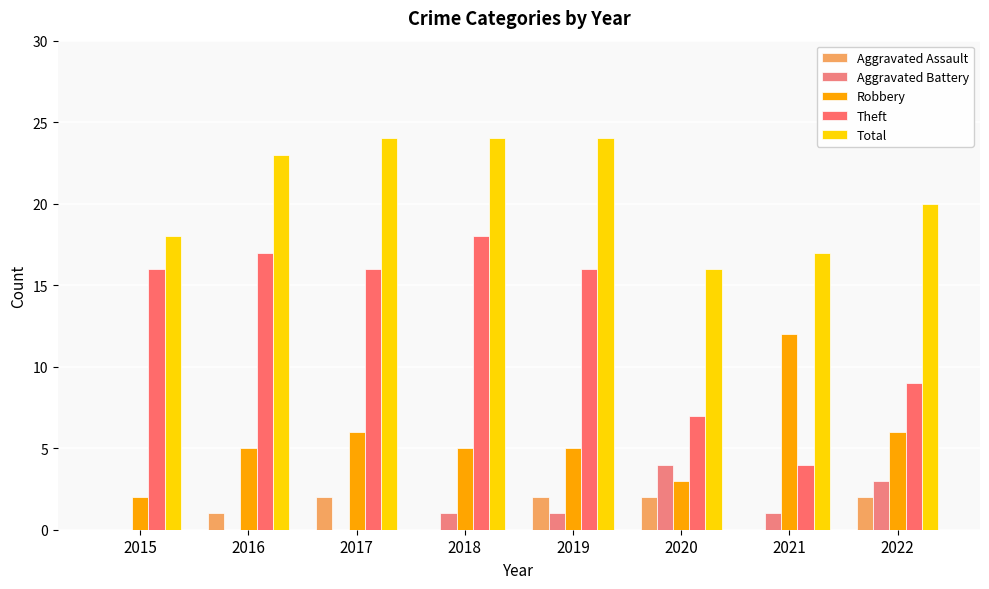

Which category has the lowest value across all series?

2015